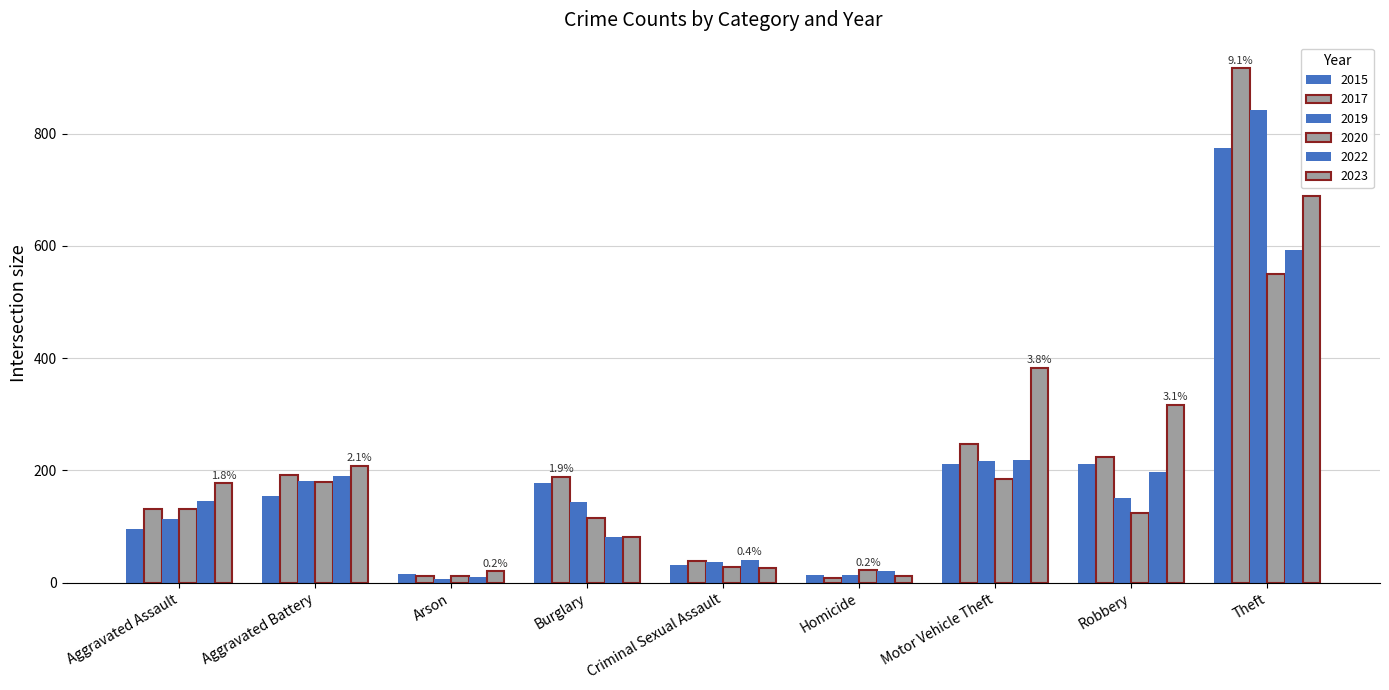

What is the label of the 9th bar from the left?

Theft